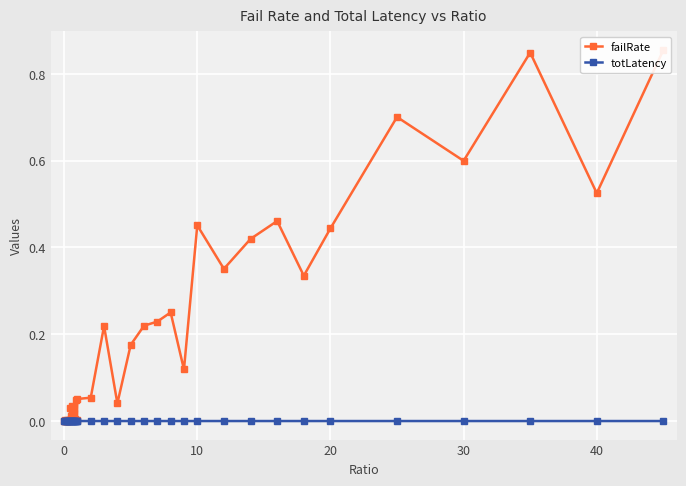

True or false: totLatency has a value of 0.0 at 40.

True